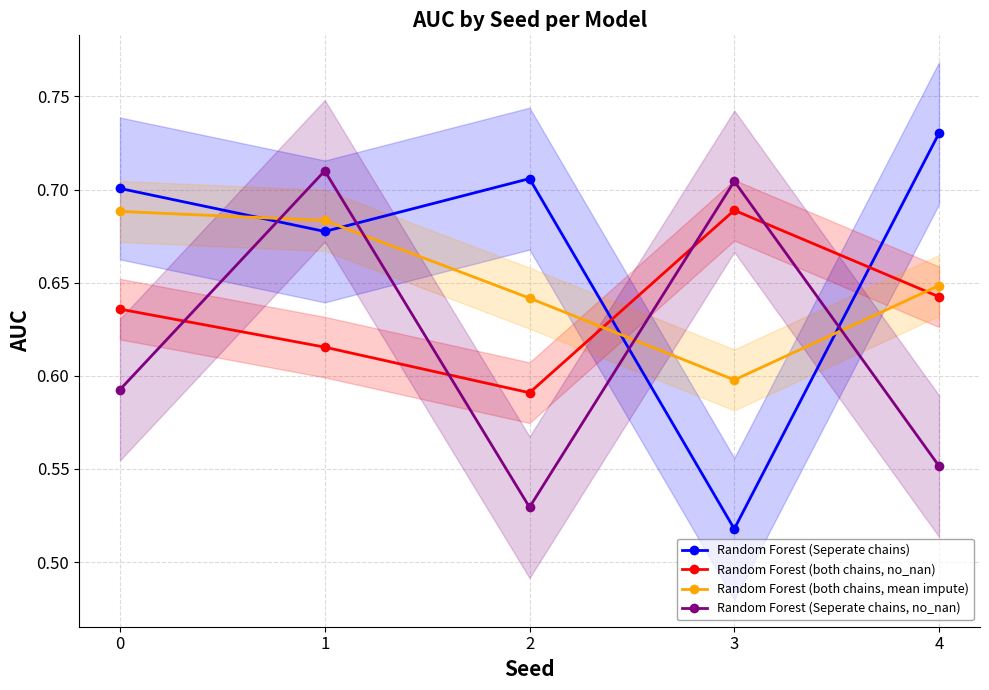

Which label corresponds to the largest value in the chart?

4